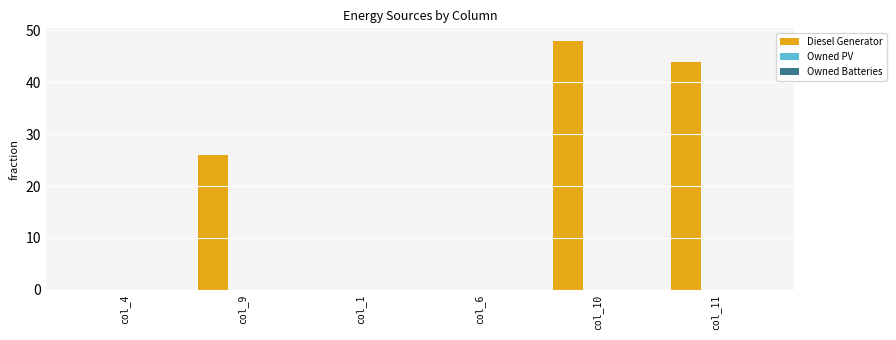

True or false: the data shows 48 at col_10.

True